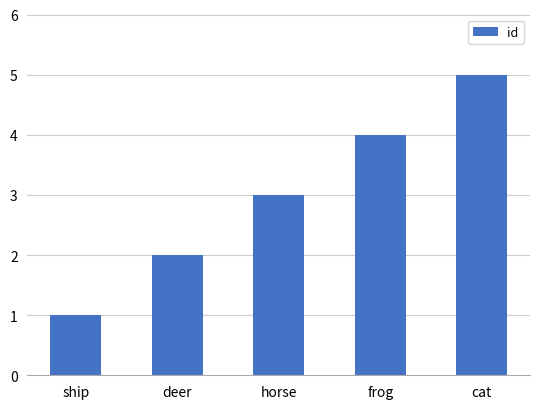

Which category has the lowest value across all series?

ship